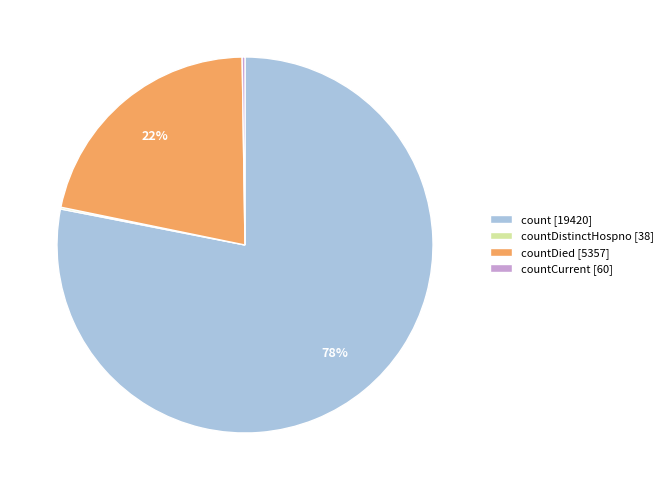

Does countDied [5357] represent more than half of the total?

No